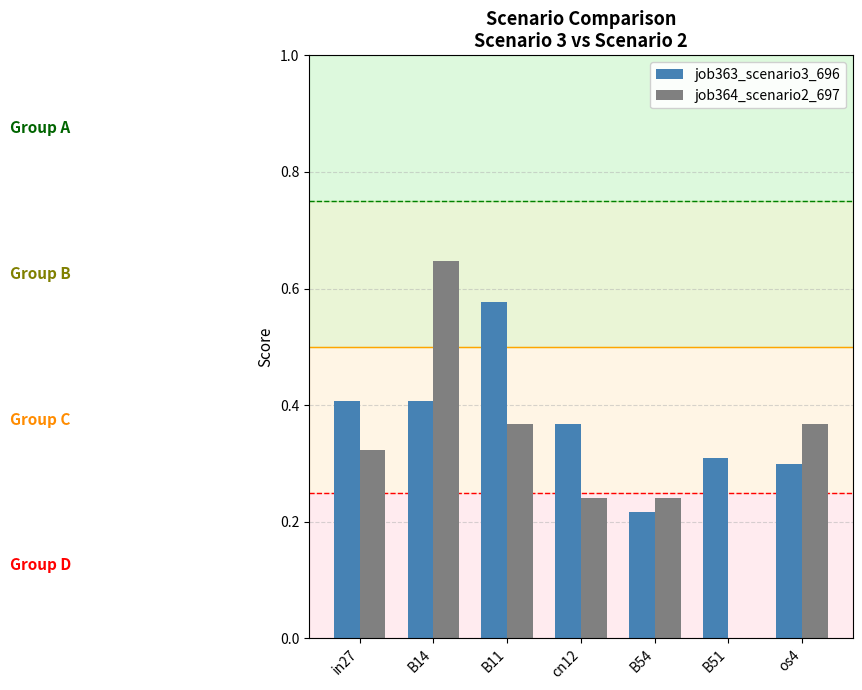

What is the sum of the job364_scenario2_697 values at B11 and in27?

0.7